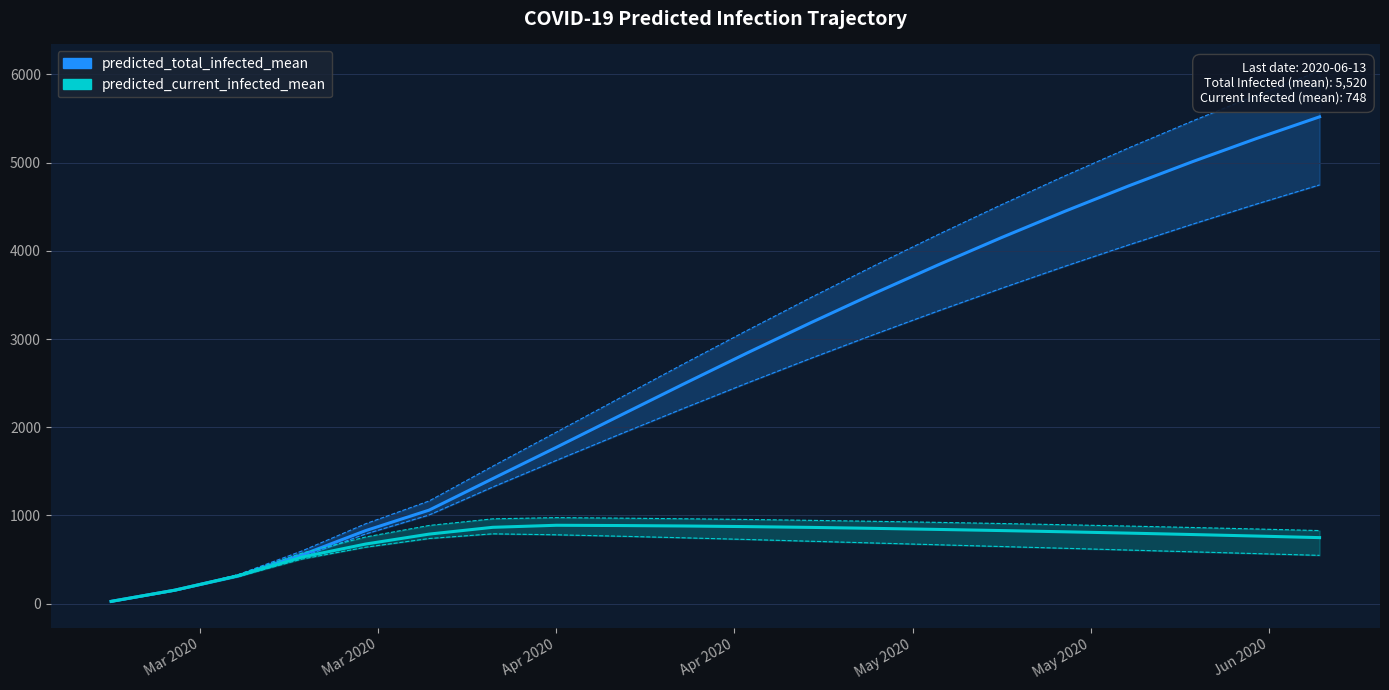

True or false: predicted_current_infected_mean and predicted_current_infected_upper cross at least once.

True